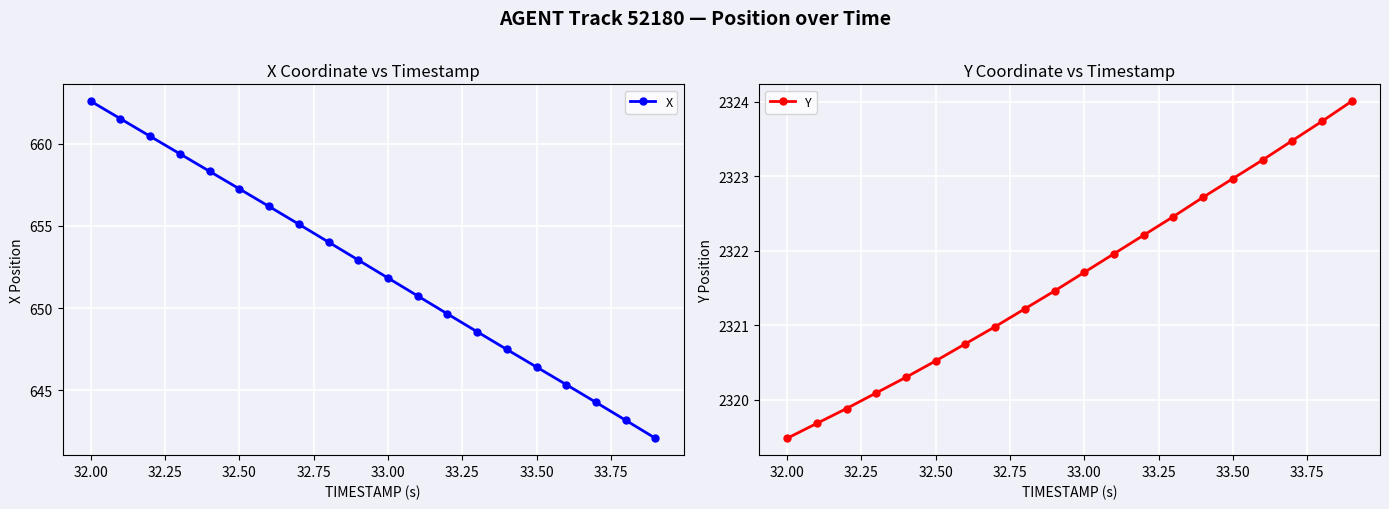

What is the maximum value for Y?

2324.0